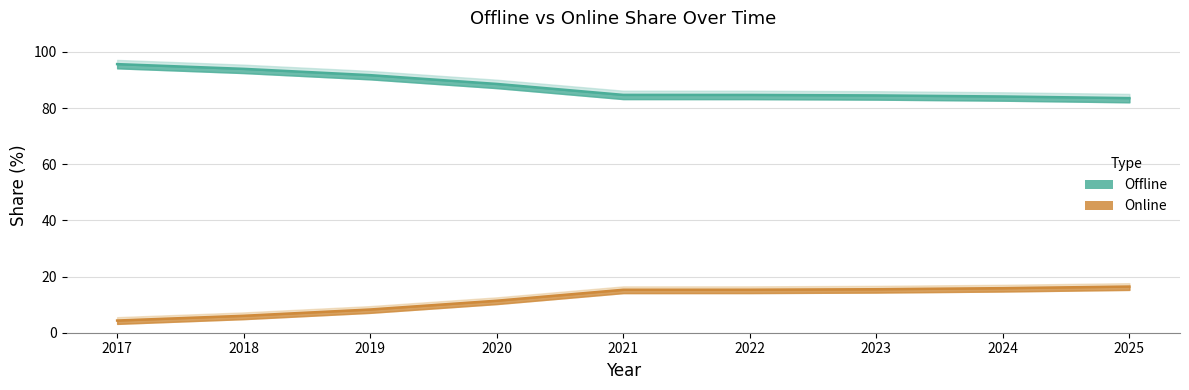

List the series in order of their peak value, highest first.

Online, Offline